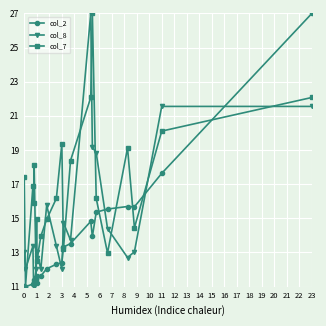

What is the difference between the second highest and minimum values in the col_2 series?

6.6